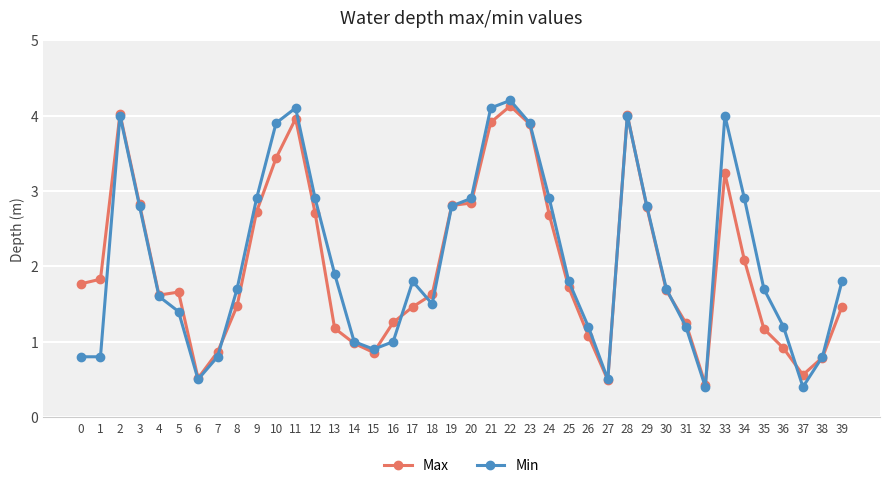

Does the chart have visible grid lines?

Yes